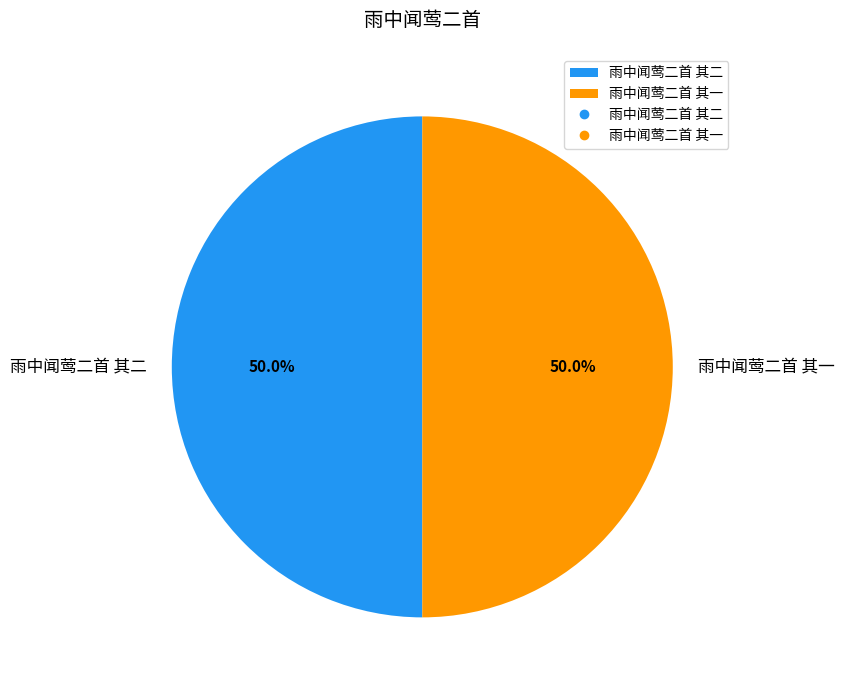

What is the ratio of the value at 雨中闻莺二首 其一 to the value at 雨中闻莺二首 其二?

1.0